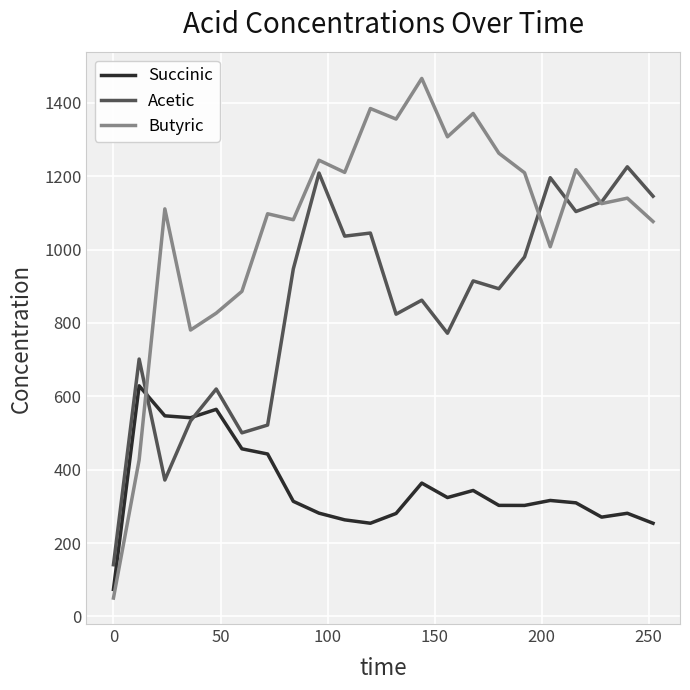

What is the maximum value for Butyric?

1466.4